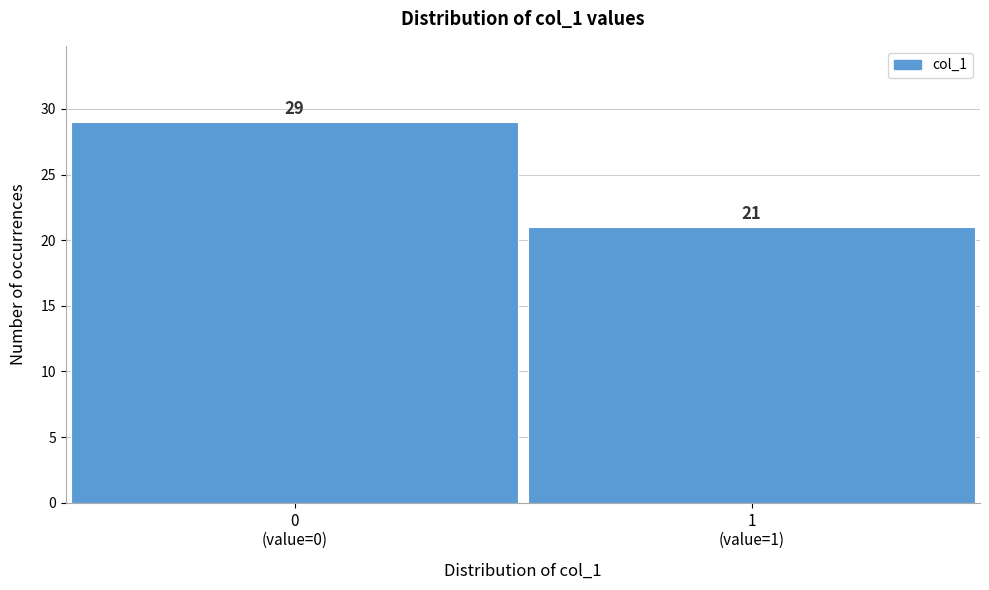

Reading left to right, list all the values displayed in this chart.

29	21